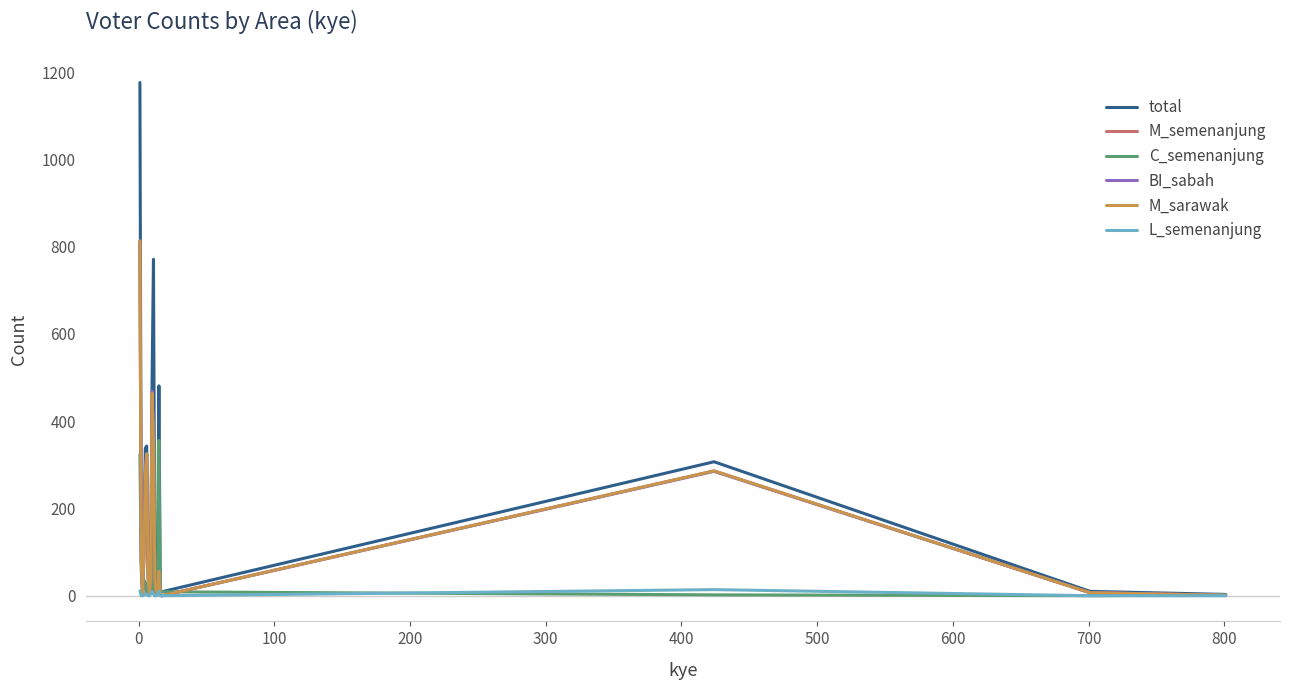

Which series has the largest total across all categories?

total